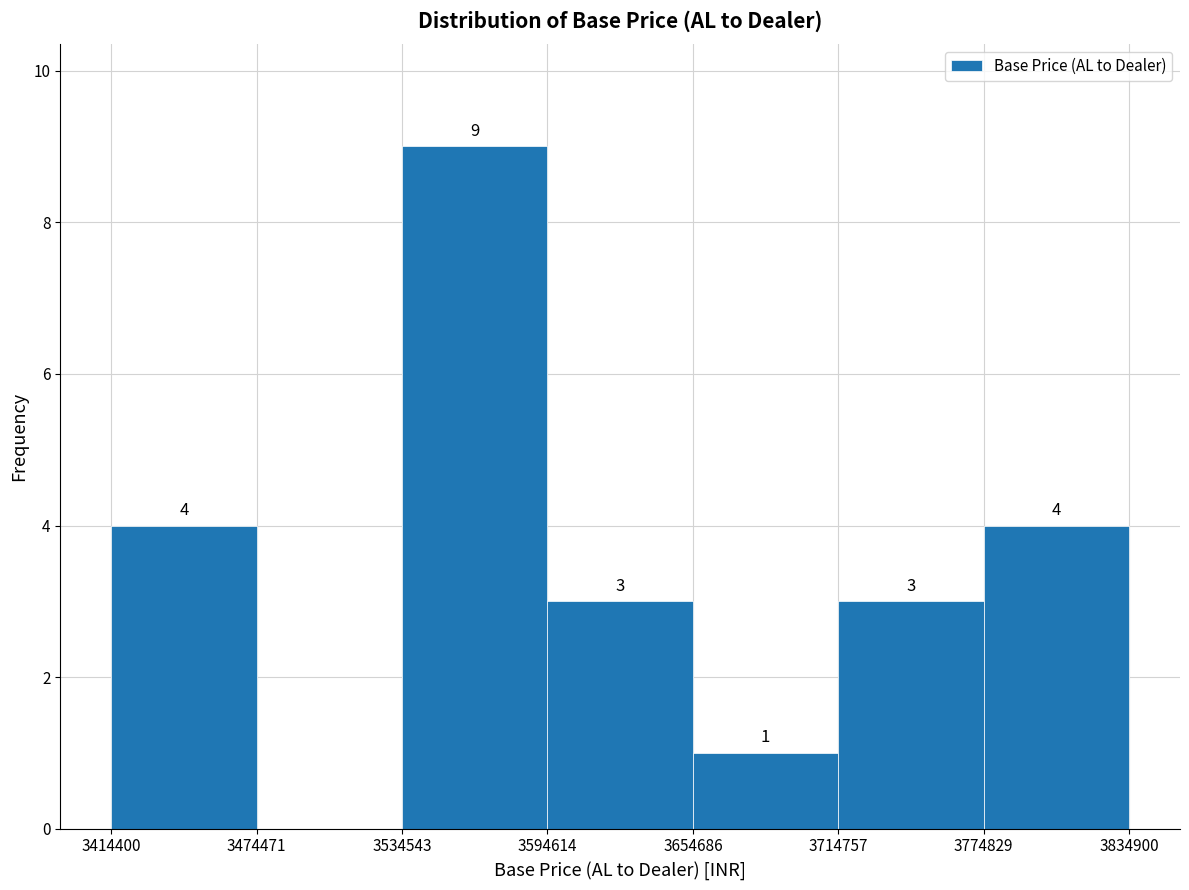

Over which range of the x-axis is the bar tallest?

3534543 to 3594614